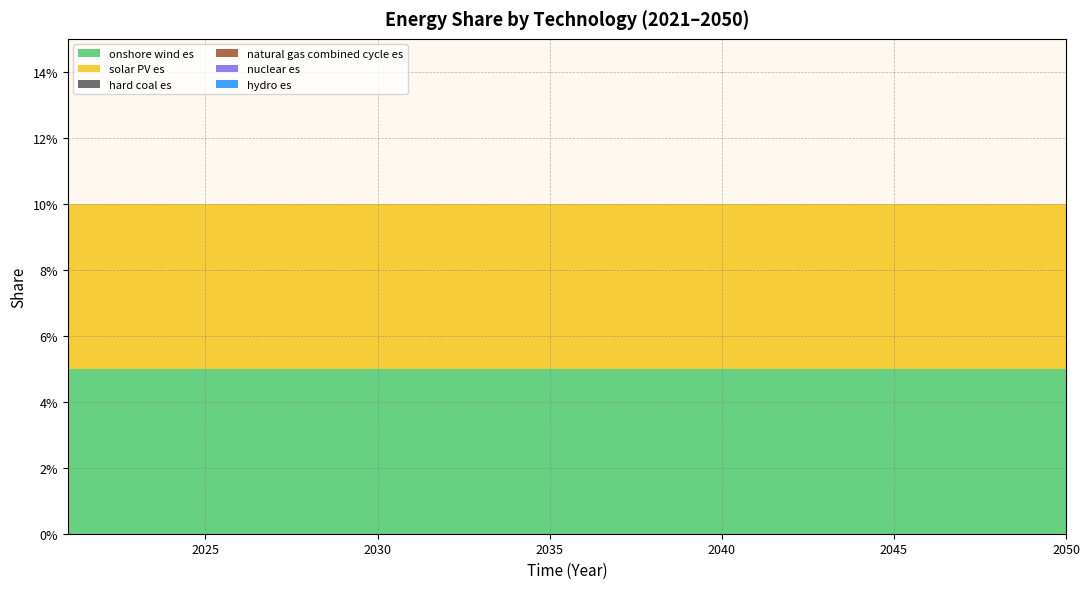

Reading left to right, transcribe all the data shown in this chart.

onshore wind es: 2021=0.1	2022=0.1	2023=0.1	2024=0.1	2025=0.1	2026=0.1	2027=0.1	2028=0.1	2029=0.1	2030=0.1	2031=0.1	2032=0.1	2033=0.1	2034=0.1	2035=0.1	2036=0.1	2037=0.1	2038=0.1	2039=0.1	2040=0.1	2041=0.1	2042=0.1	2043=0.1	2044=0.1	2045=0.1	2046=0.1	2047=0.1	2048=0.1	2049=0.1	2050=0.1
solar PV es: 2021=0.1	2022=0.1	2023=0.1	2024=0.1	2025=0.1	2026=0.1	2027=0.1	2028=0.1	2029=0.1	2030=0.1	2031=0.1	2032=0.1	2033=0.1	2034=0.1	2035=0.1	2036=0.1	2037=0.1	2038=0.1	2039=0.1	2040=0.1	2041=0.1	2042=0.1	2043=0.1	2044=0.1	2045=0.1	2046=0.1	2047=0.1	2048=0.1	2049=0.1	2050=0.1
hard coal es: 2021=0.0	2022=0.0	2023=0.0	2024=0.0	2025=0.0	2026=0.0	2027=0.0	2028=0.0	2029=0.0	2030=0.0	2031=0.0	2032=0.0	2033=0.0	2034=0.0	2035=0.0	2036=0.0	2037=0.0	2038=0.0	2039=0.0	2040=0.0	2041=0.0	2042=0.0	2043=0.0	2044=0.0	2045=0.0	2046=0.0	2047=0.0	2048=0.0	2049=0.0	2050=0.0
natural gas combined cycle es: 2021=0.0	2022=0.0	2023=0.0	2024=0.0	2025=0.0	2026=0.0	2027=0.0	2028=0.0	2029=0.0	2030=0.0	2031=0.0	2032=0.0	2033=0.0	2034=0.0	2035=0.0	2036=0.0	2037=0.0	2038=0.0	2039=0.0	2040=0.0	2041=0.0	2042=0.0	2043=0.0	2044=0.0	2045=0.0	2046=0.0	2047=0.0	2048=0.0	2049=0.0	2050=0.0
nuclear es: 2021=0.0	2022=0.0	2023=0.0	2024=0.0	2025=0.0	2026=0.0	2027=0.0	2028=0.0	2029=0.0	2030=0.0	2031=0.0	2032=0.0	2033=0.0	2034=0.0	2035=0.0	2036=0.0	2037=0.0	2038=0.0	2039=0.0	2040=0.0	2041=0.0	2042=0.0	2043=0.0	2044=0.0	2045=0.0	2046=0.0	2047=0.0	2048=0.0	2049=0.0	2050=0.0
hydro es: 2021=0.0	2022=0.0	2023=0.0	2024=0.0	2025=0.0	2026=0.0	2027=0.0	2028=0.0	2029=0.0	2030=0.0	2031=0.0	2032=0.0	2033=0.0	2034=0.0	2035=0.0	2036=0.0	2037=0.0	2038=0.0	2039=0.0	2040=0.0	2041=0.0	2042=0.0	2043=0.0	2044=0.0	2045=0.0	2046=0.0	2047=0.0	2048=0.0	2049=0.0	2050=0.0